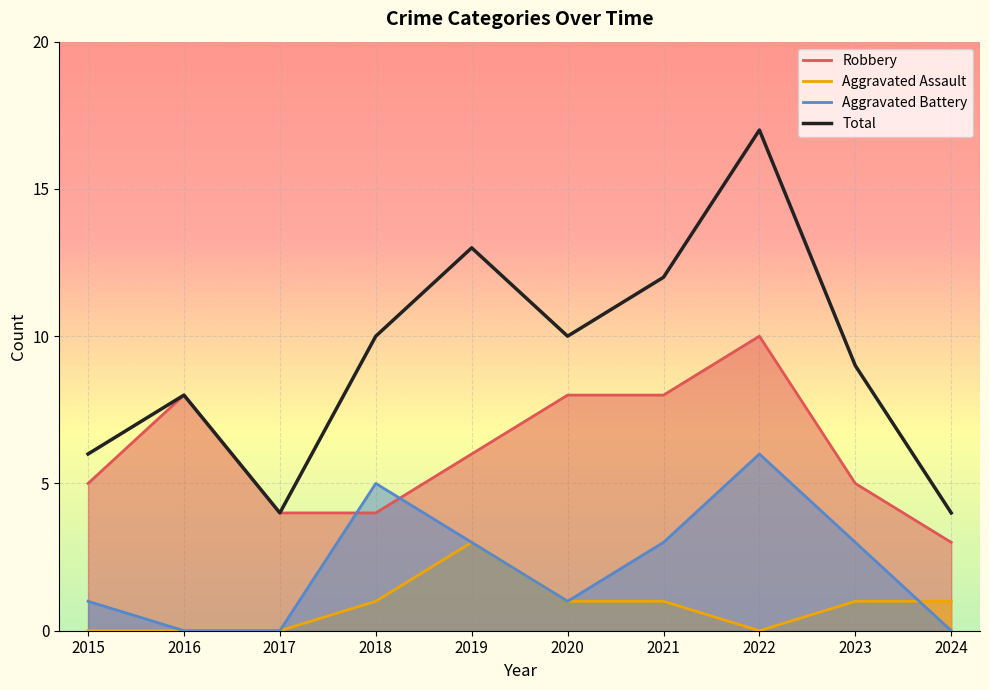

How many times do Aggravated Battery and Aggravated Assault cross each other?

1